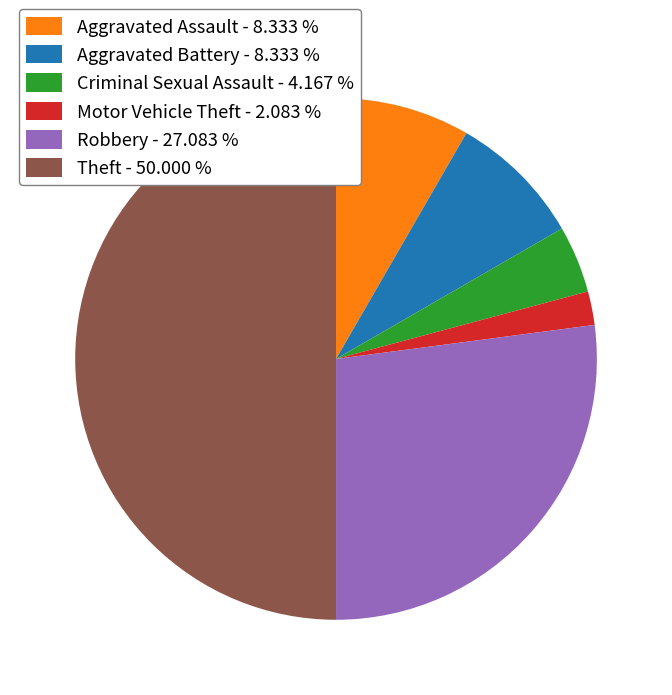

Between Criminal Sexual Assault - 4.167 % and Theft - 50.000 %, which is larger?

Theft - 50.000 %